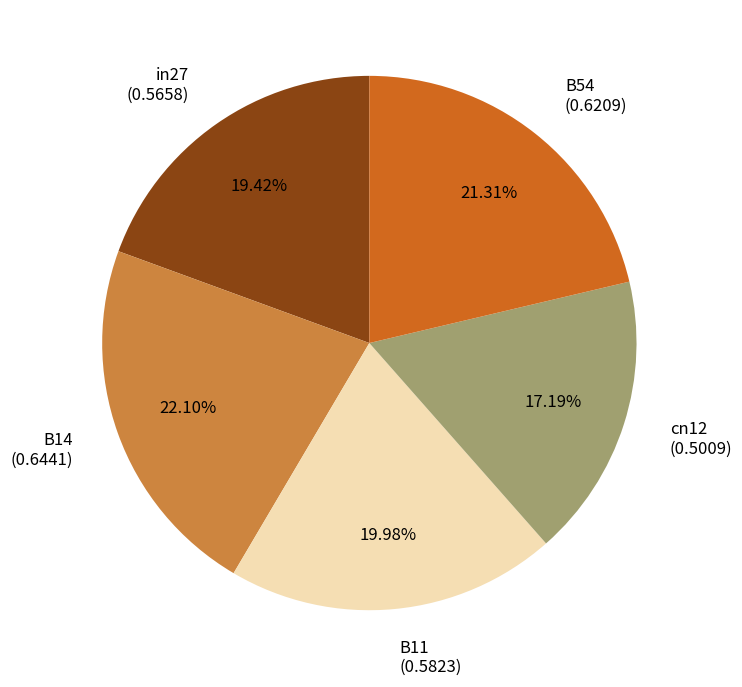

What percentage is the B54 slice, to the nearest percent?

21%